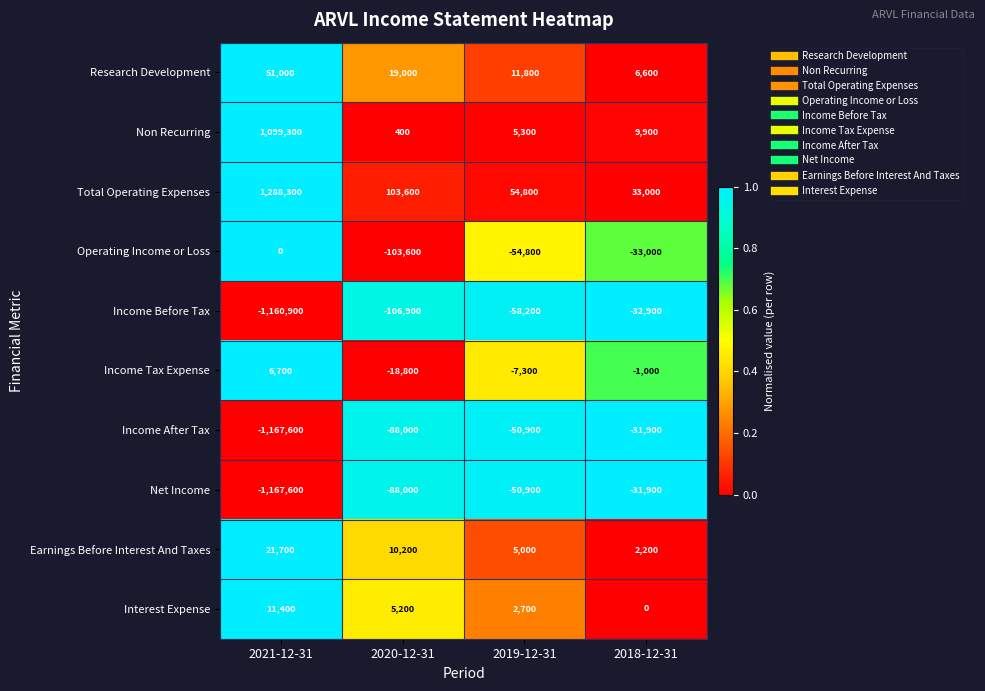

Rank the categories by Income After Tax value from highest to lowest.

2018-12-31, 2019-12-31, 2020-12-31, 2021-12-31